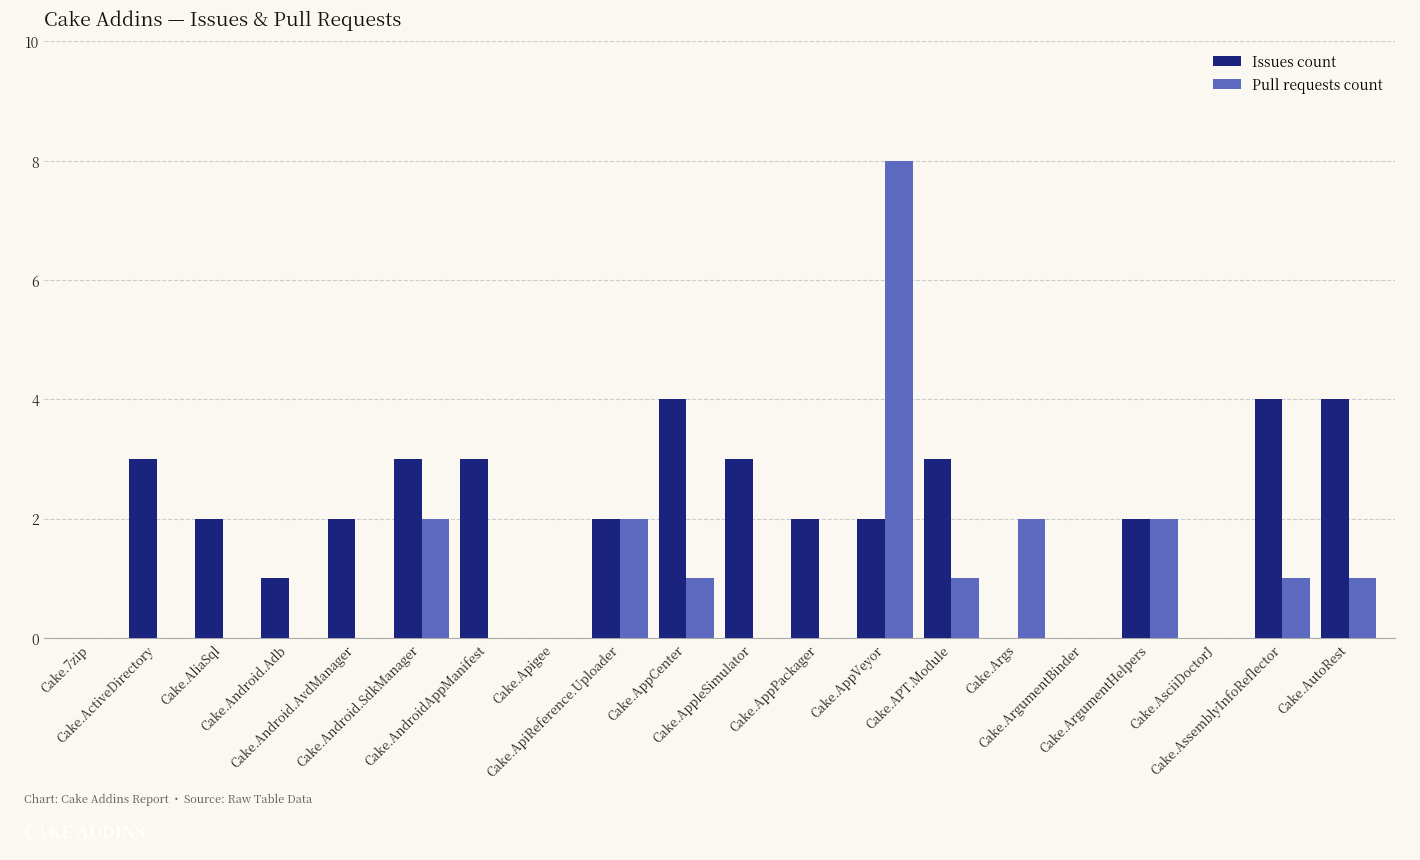

Count the number of categories in the chart.

20